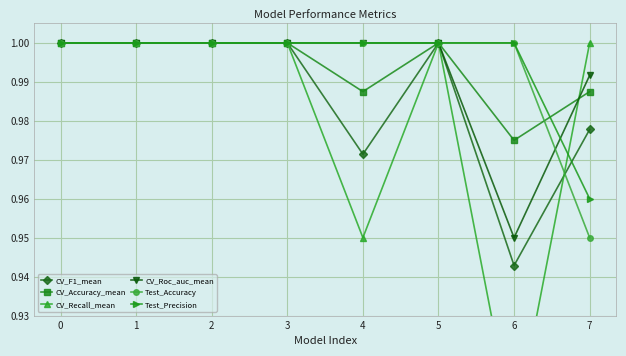

What are all the series names shown in the legend?

CV_F1_mean, CV_Accuracy_mean, CV_Recall_mean, CV_Roc_auc_mean, Test_Accuracy, Test_Precision